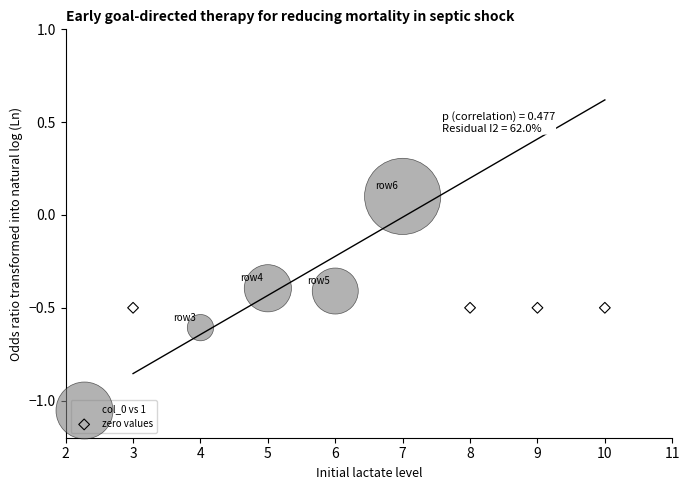

Which series contains the lowest Y value?

col_0 vs 1